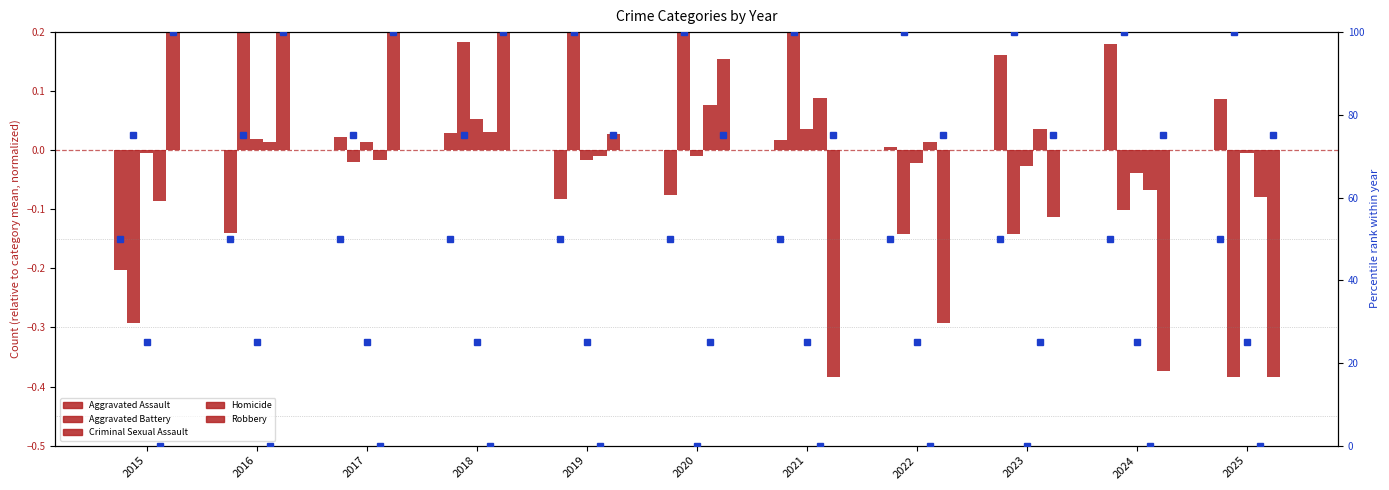

The value of Aggravated Assault at 2019 is -0.1. True or false?

True